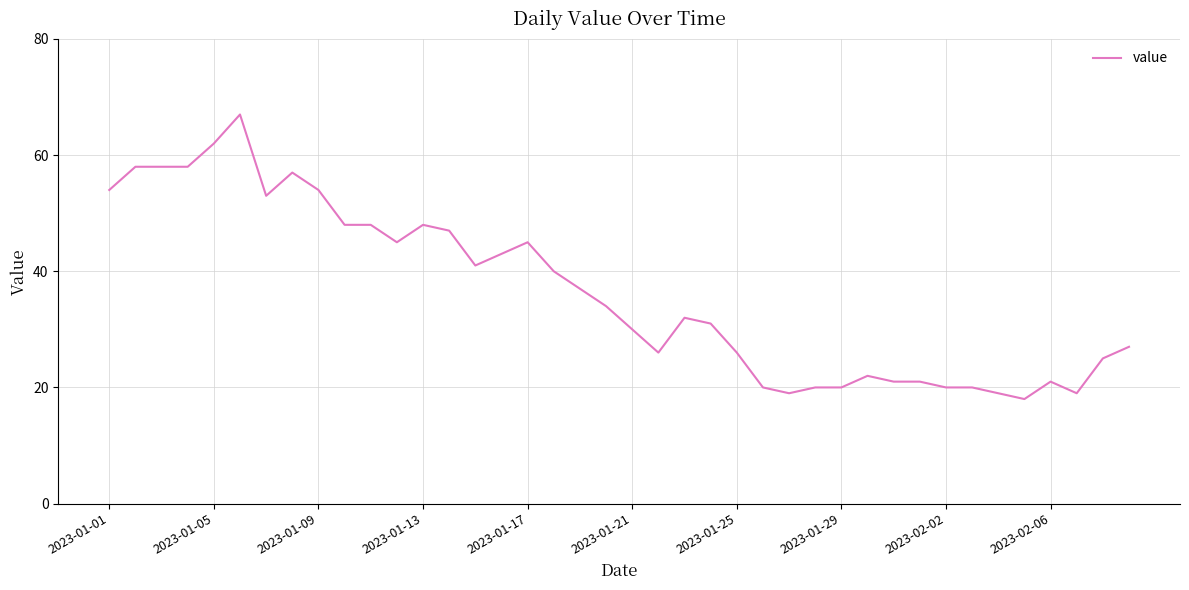

What is the greatest value displayed?

67